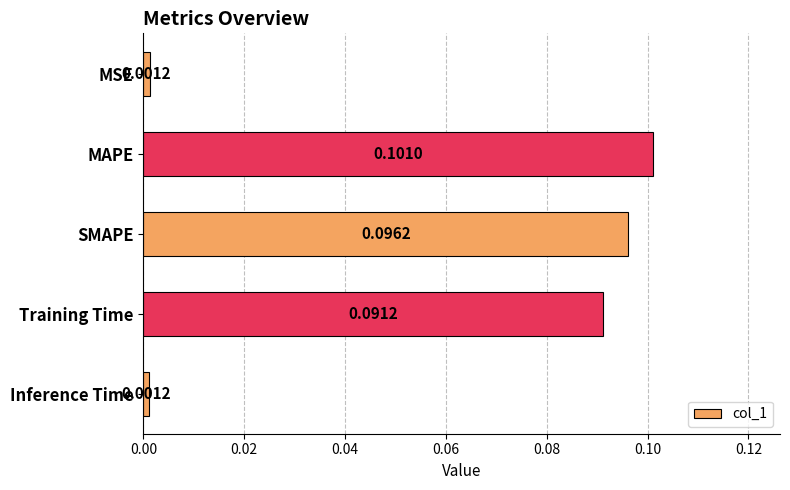

How many bars are there in total?

5